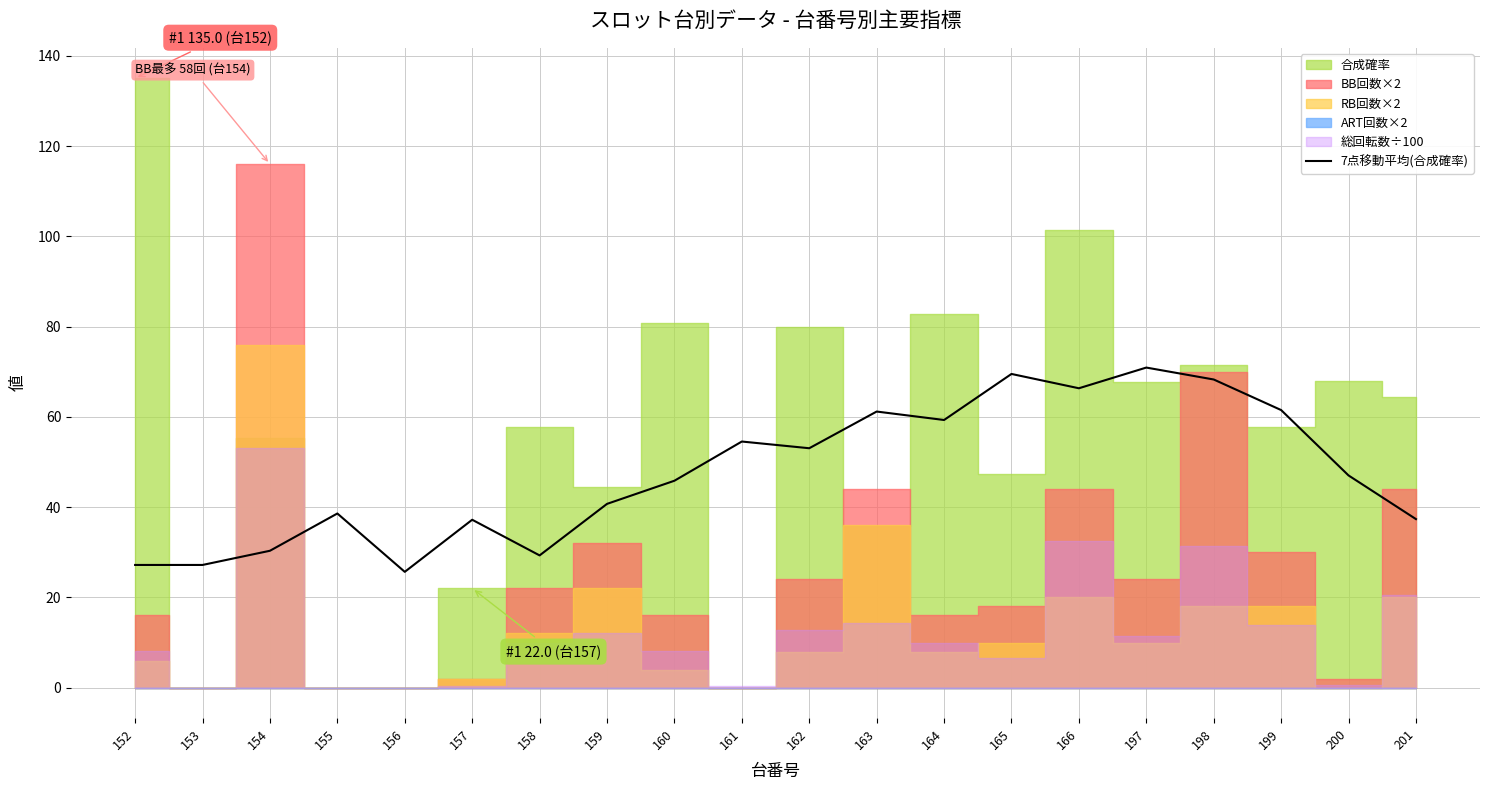

What is the sum of all values?

950.9